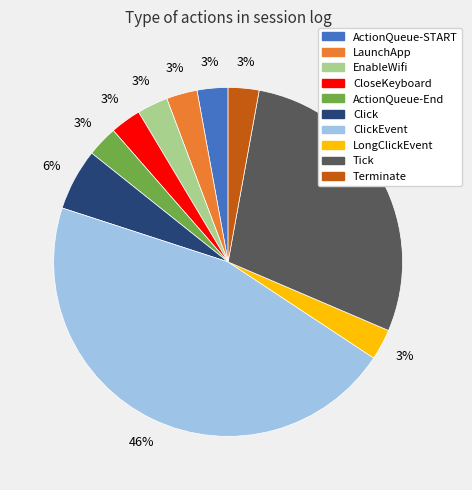

Is there a majority slice in this chart?

No